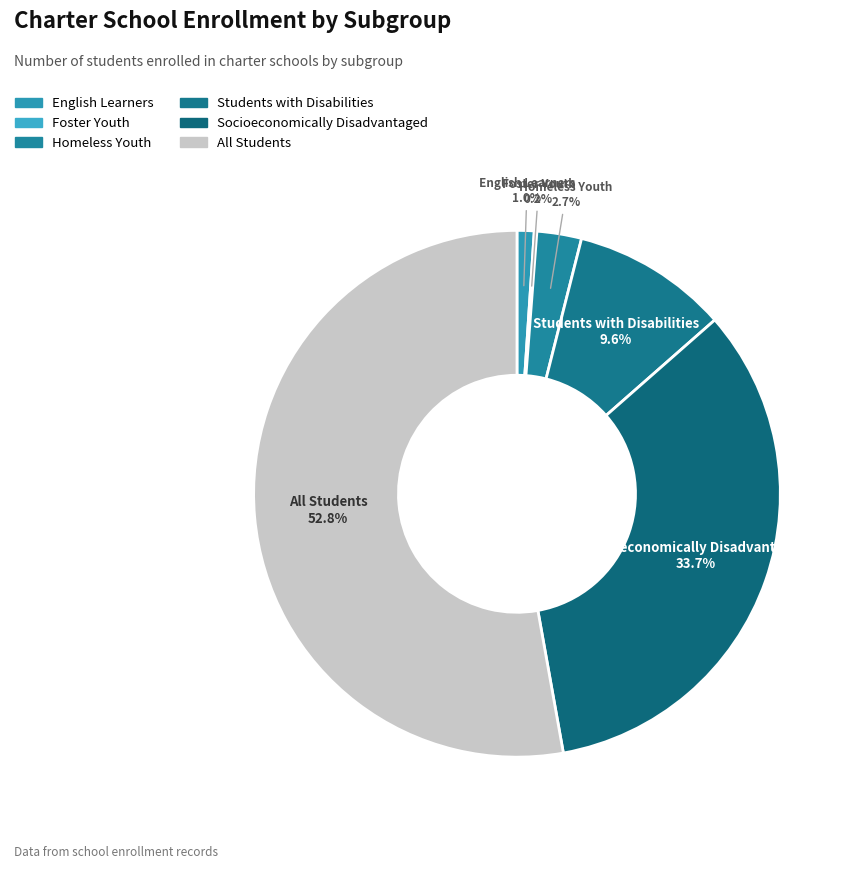

To the nearest percent, what portion does Students with Disabilities represent?

10%